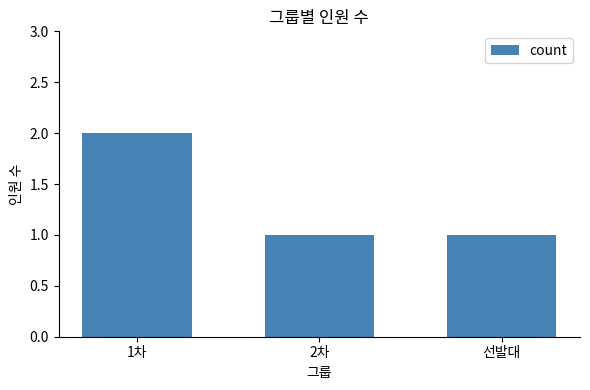

Which category has the highest value across all series?

1차